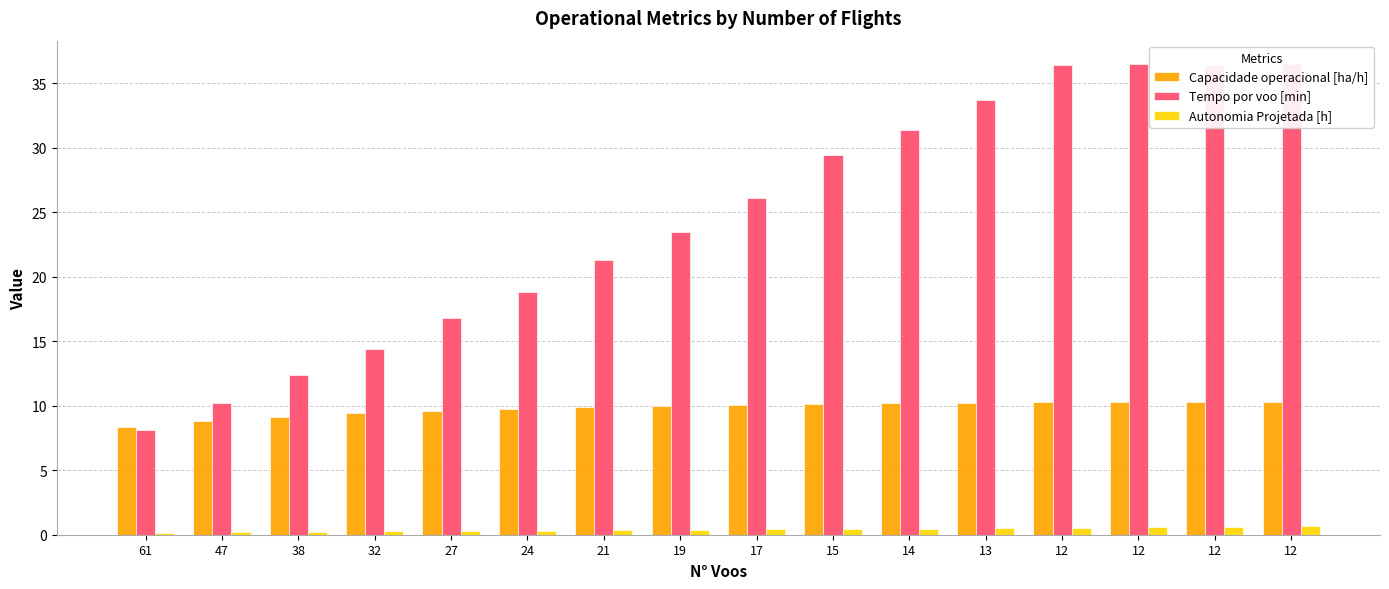

At 61, list the series in order from largest to smallest.

Capacidade operacional [ha/h], Tempo por voo [min], Autonomia Projetada [h]